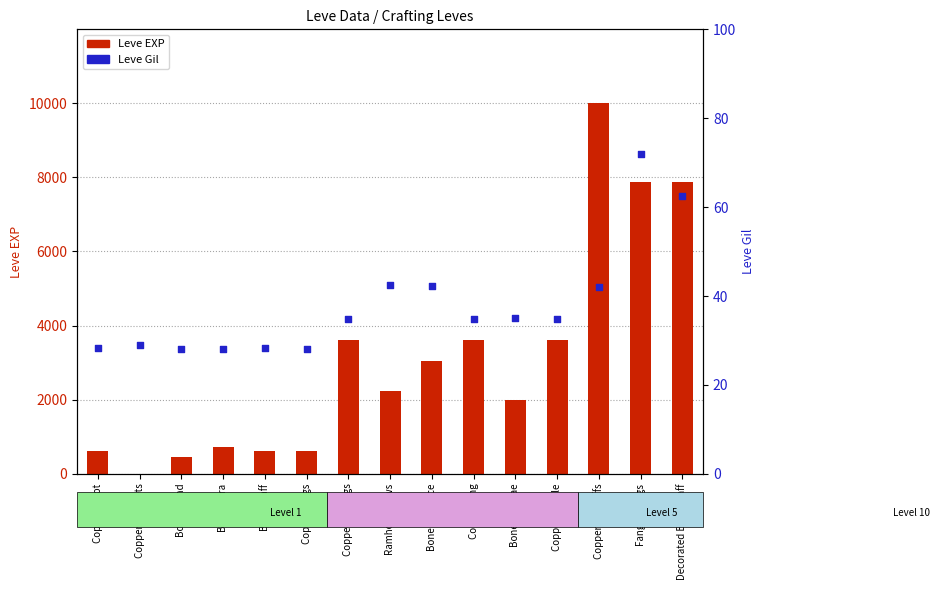

Which series contains the lowest Y value?

Leve EXP